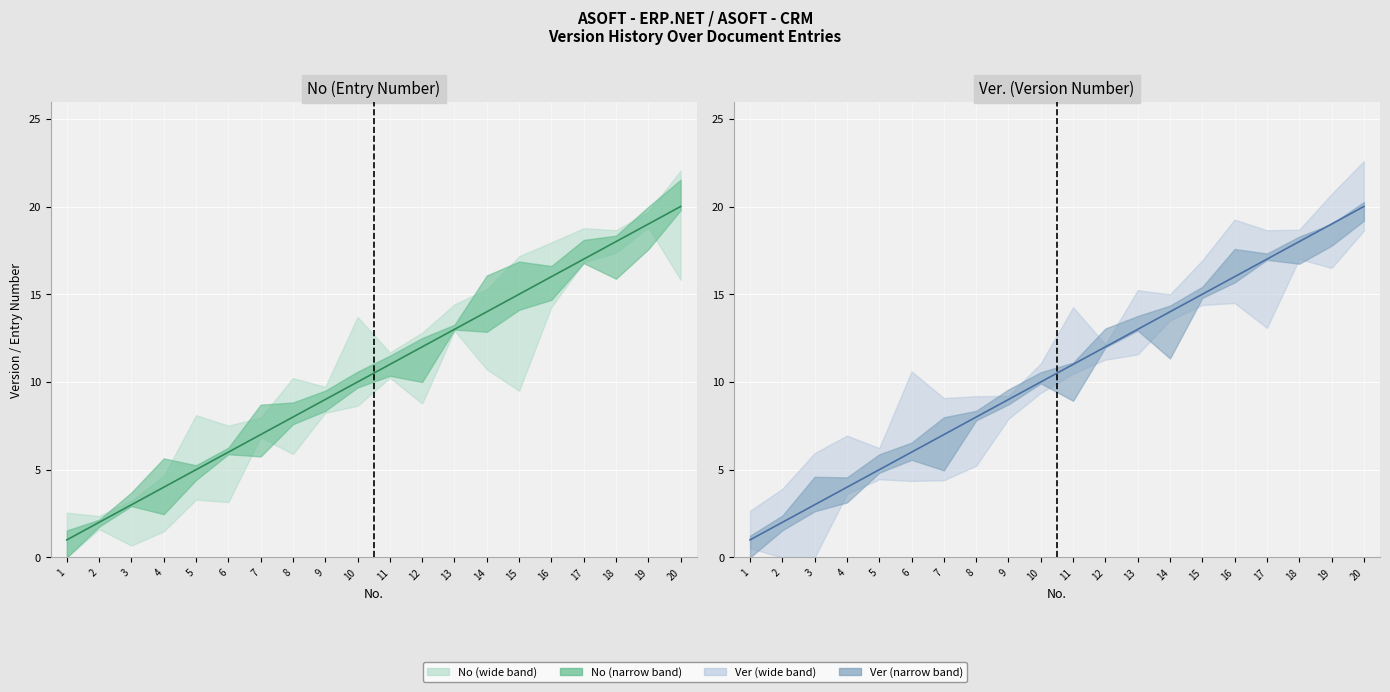

List the series in order of their peak value, highest first.

No, Ver